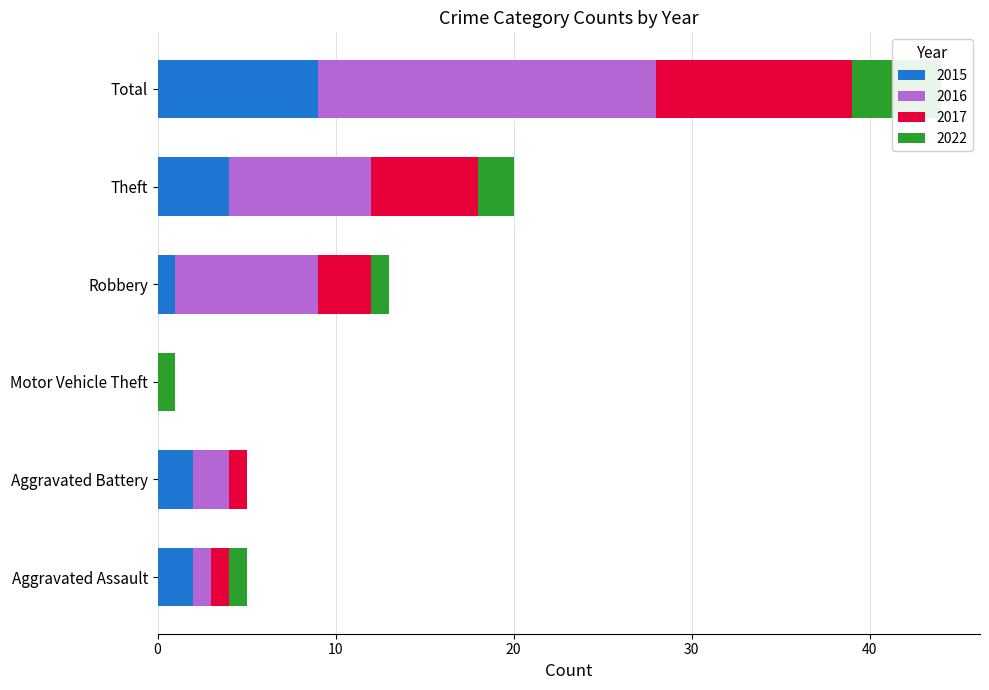

Reading right to left, transcribe all the data shown in this chart.

2015: Total=9	Theft=4	Robbery=1	Motor Vehicle Theft=0	Aggravated Battery=2	Aggravated Assault=2
2016: Total=19	Theft=8	Robbery=8	Motor Vehicle Theft=0	Aggravated Battery=2	Aggravated Assault=1
2017: Total=11	Theft=6	Robbery=3	Motor Vehicle Theft=0	Aggravated Battery=1	Aggravated Assault=1
2022: Total=5	Theft=2	Robbery=1	Motor Vehicle Theft=1	Aggravated Battery=0	Aggravated Assault=1